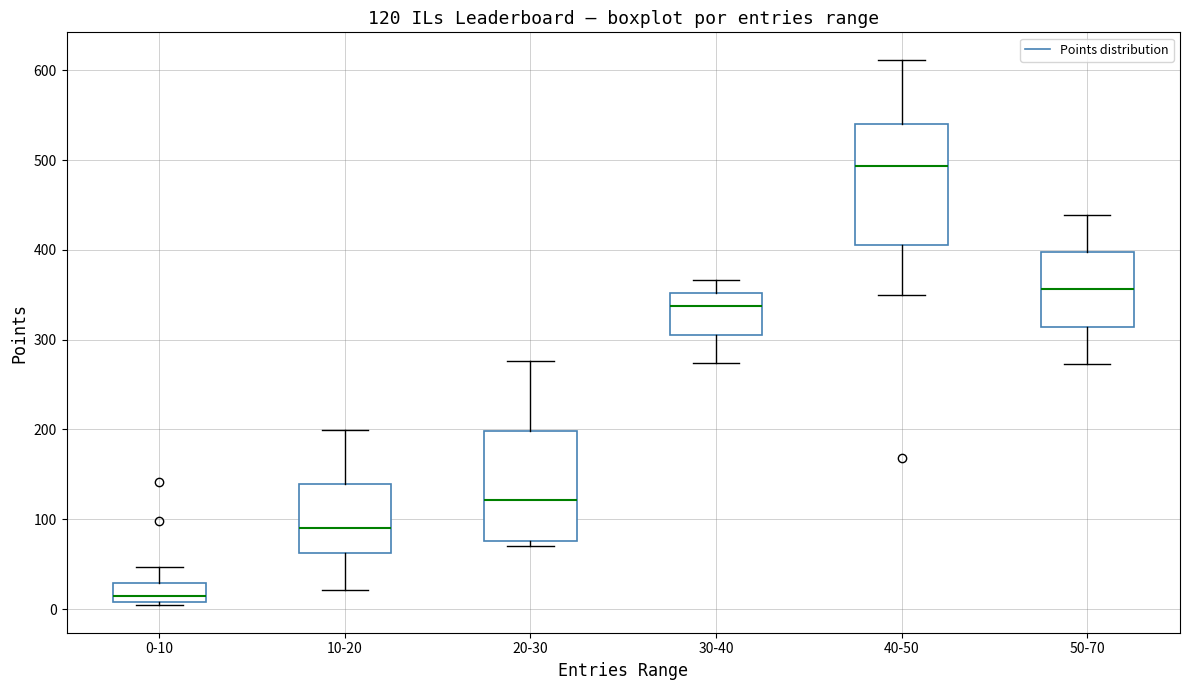

Comparing the boxes themselves (not the whiskers), which one is the tallest?

40-50